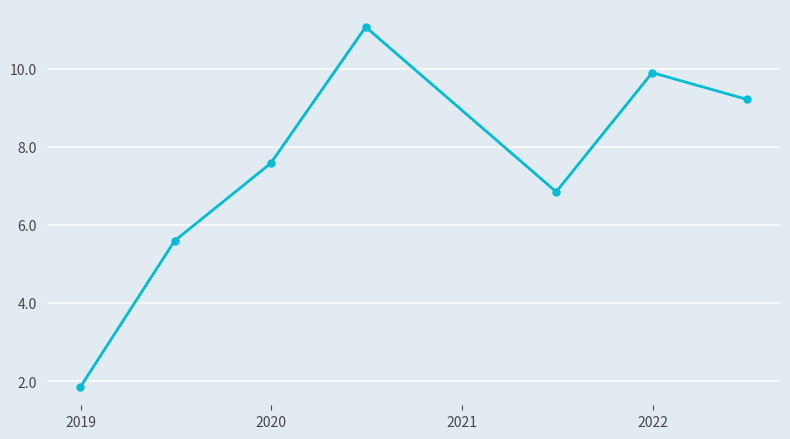

True or false: the data has more than 2 interior local peaks.

False